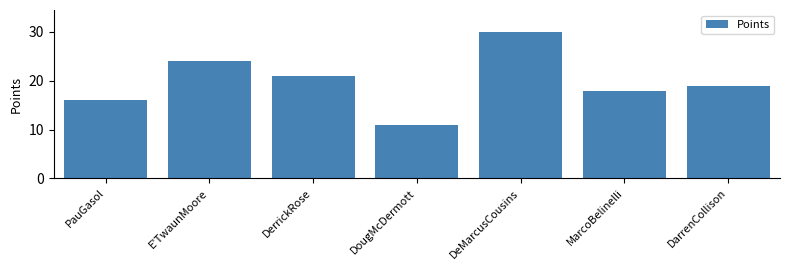

Reading left to right, extract all data points from this chart.

16	24	21	11	30	18	19